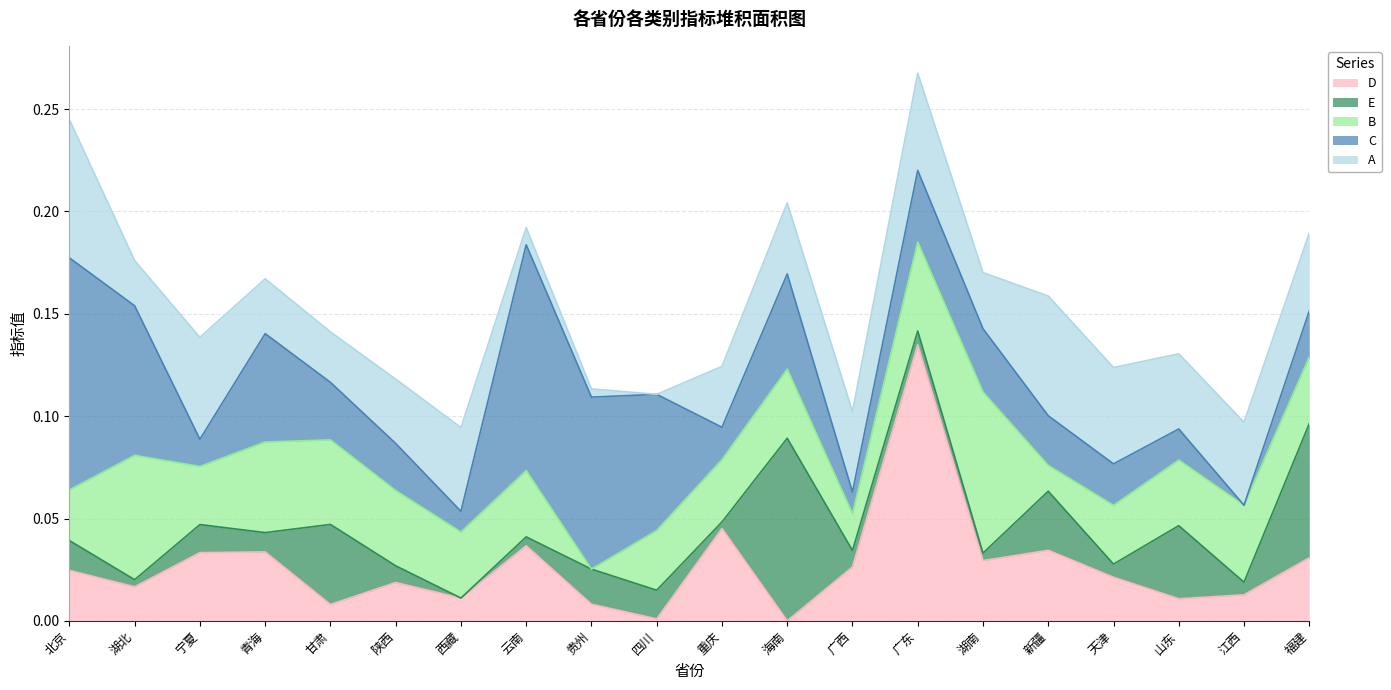

True or false: B has a value of 0.0 at 广西.

False